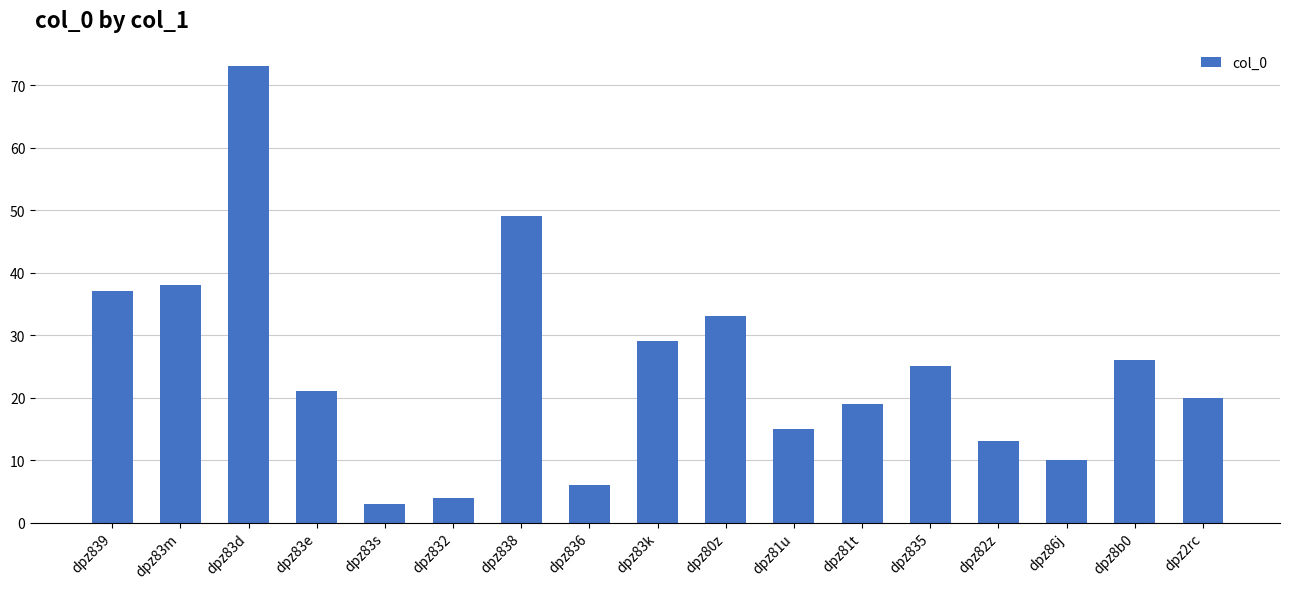

What is the change in value from dpz83d to dpz83s?

-70